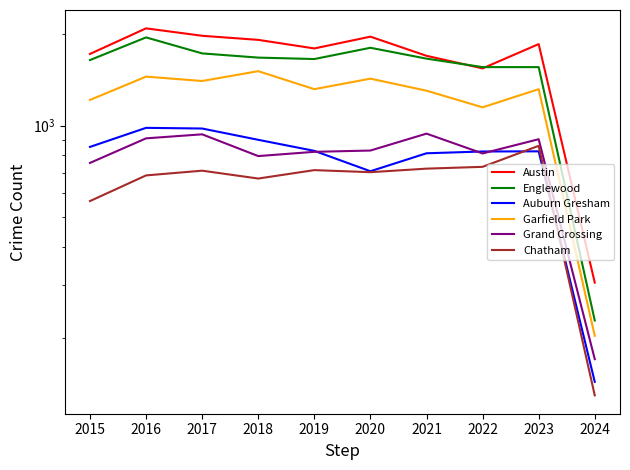

List the labels in order of Austin value, smallest first.

2024, 2022, 2021, 2015, 2019, 2023, 2018, 2020, 2017, 2016